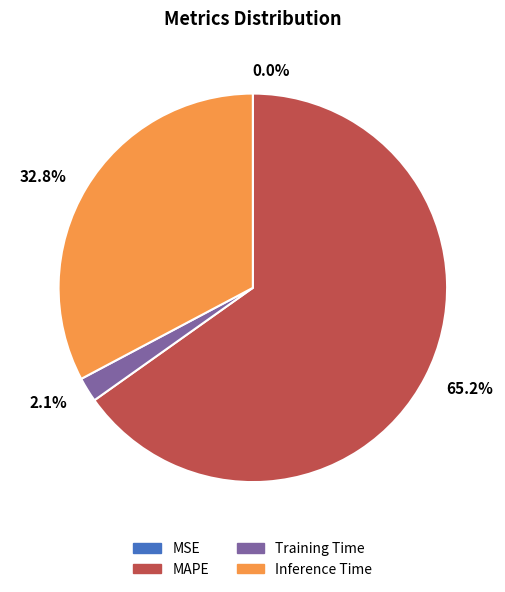

The MAPE slice represents 65% of the pie. True or false?

True